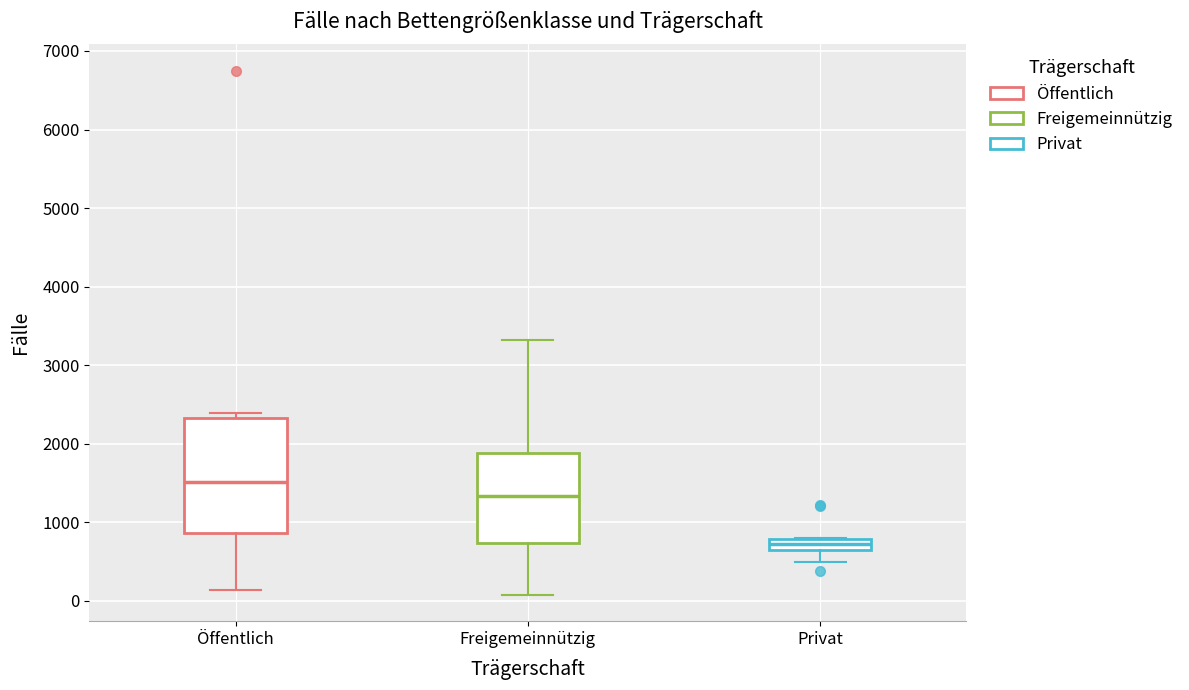

Which box is the tallest, from its lower edge to its upper edge?

Öffentlich